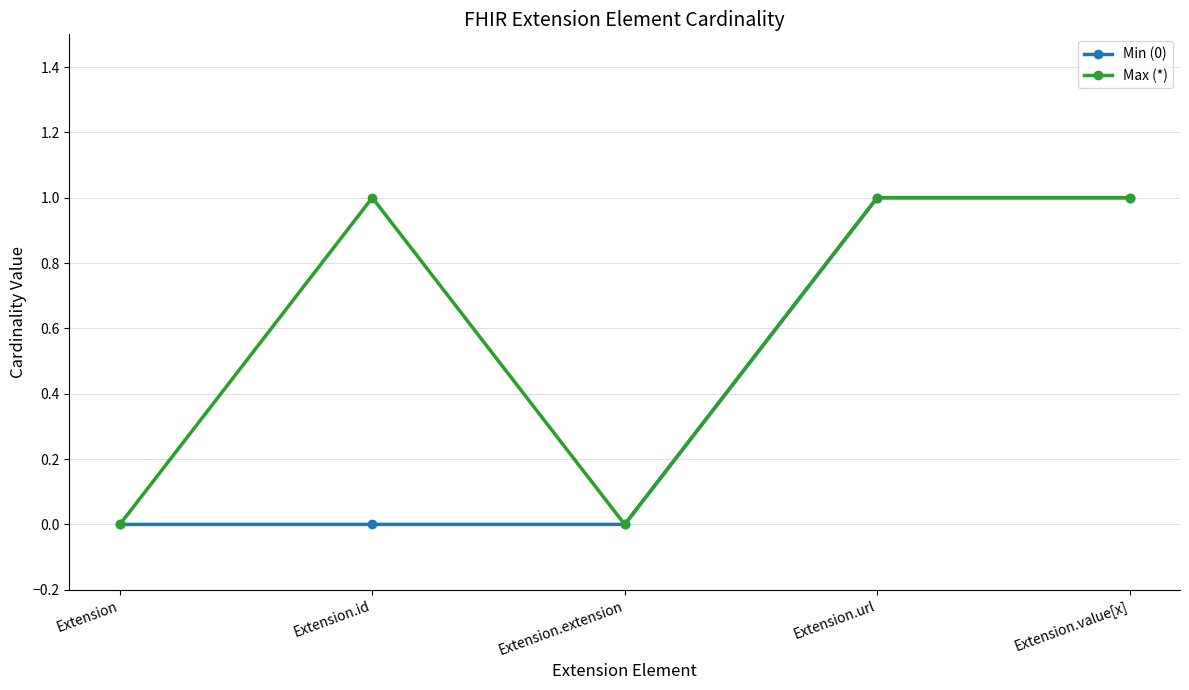

What is the difference between the Max (*) values at Extension and Extension.value[x]?

1